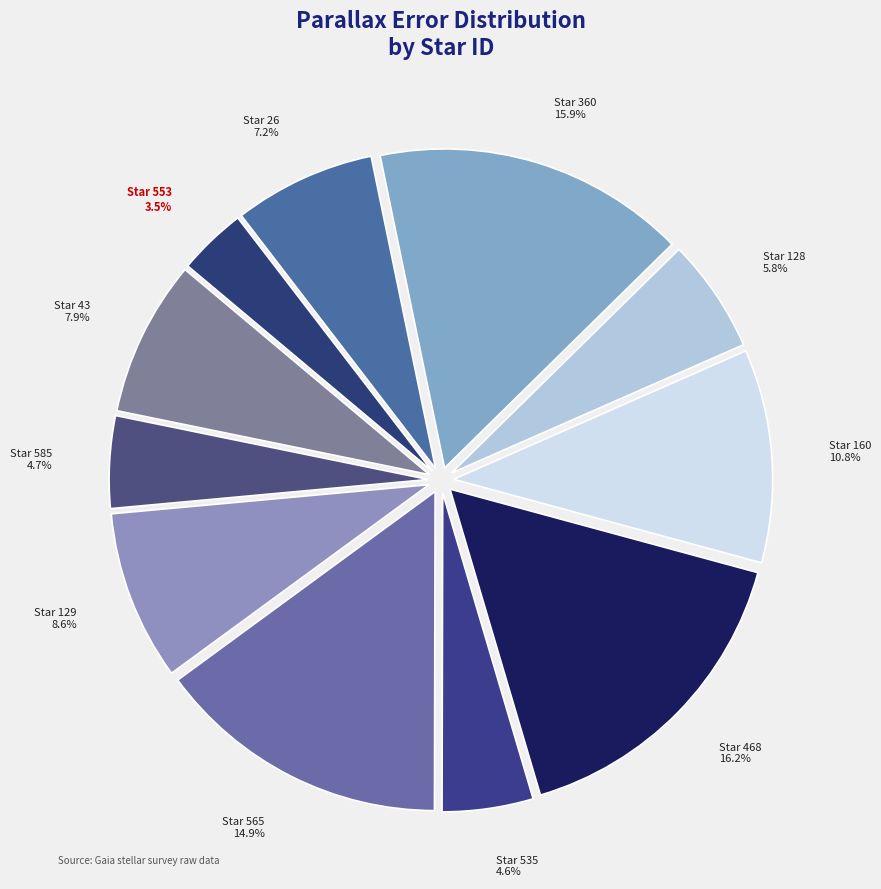

Is Star 553 the majority of the pie?

No